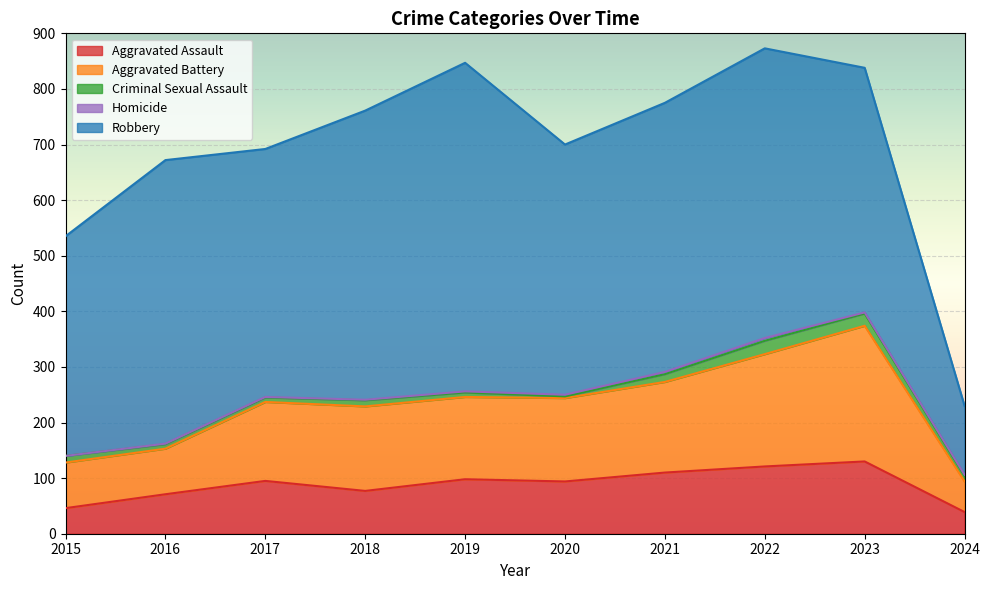

Reading left to right, transcribe all the data shown in this chart.

Aggravated Assault: 2015=46	2016=71	2017=95	2018=77	2019=98	2020=94	2021=110	2022=121	2023=130	2024=39
Aggravated Battery: 2015=82	2016=82	2017=142	2018=152	2019=148	2020=150	2021=163	2022=202	2023=244	2024=55
Criminal Sexual Assault: 2015=12	2016=8	2017=8	2018=11	2019=8	2020=3	2021=14	2022=24	2023=22	2024=10
Homicide: 2015=0	2016=1	2017=1	2018=1	2019=2	2020=3	2021=4	2022=5	2023=2	2024=2
Robbery: 2015=395	2016=510	2017=446	2018=520	2019=591	2020=450	2021=484	2022=521	2023=440	2024=124